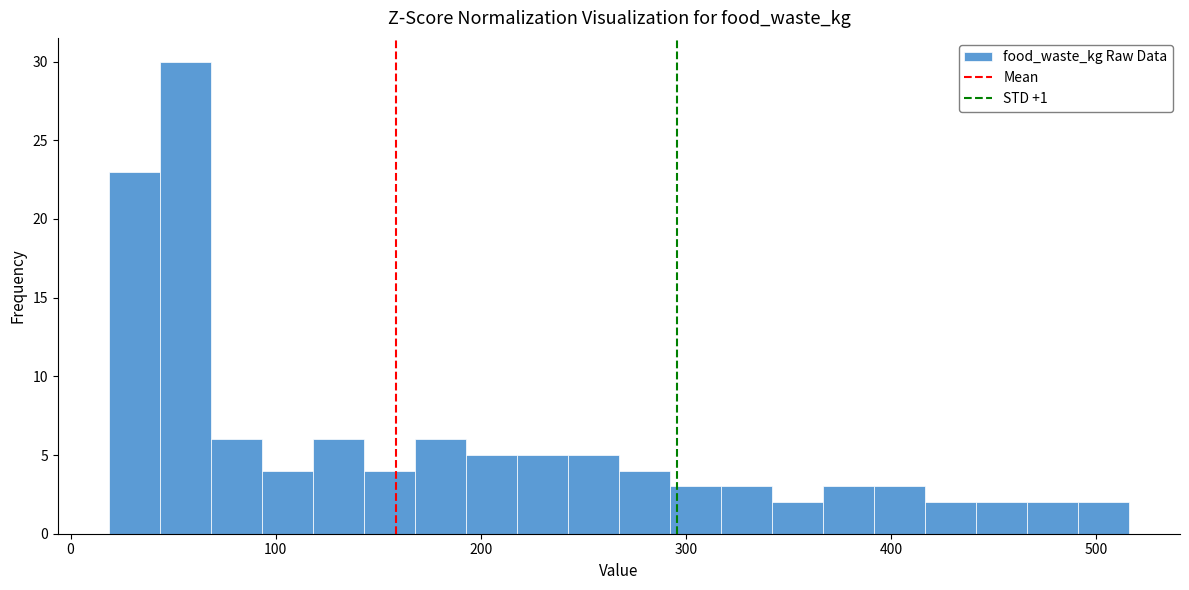

Read against the x-axis, roughly where is the centre of the tallest bar?

60